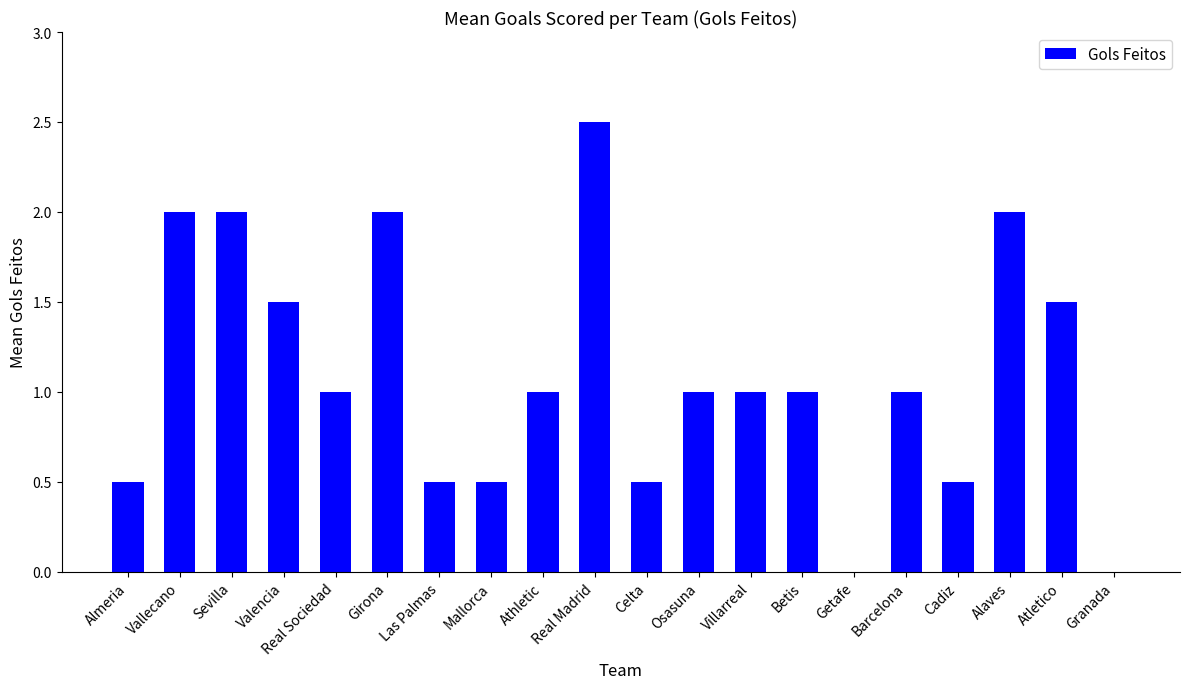

Reading left to right, extract all data points from this chart.

0.5	2.0	2.0	1.5	1.0	2.0	0.5	0.5	1.0	2.5	0.5	1.0	1.0	1.0	0.0	1.0	0.5	2.0	1.5	0.0